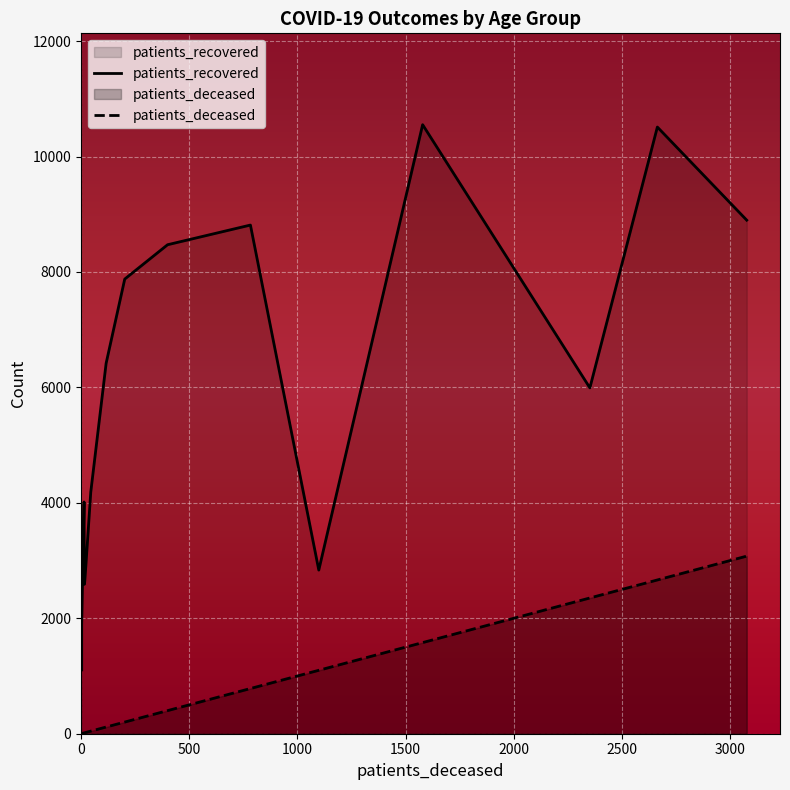

What is the minimum value for patients_deceased?

3